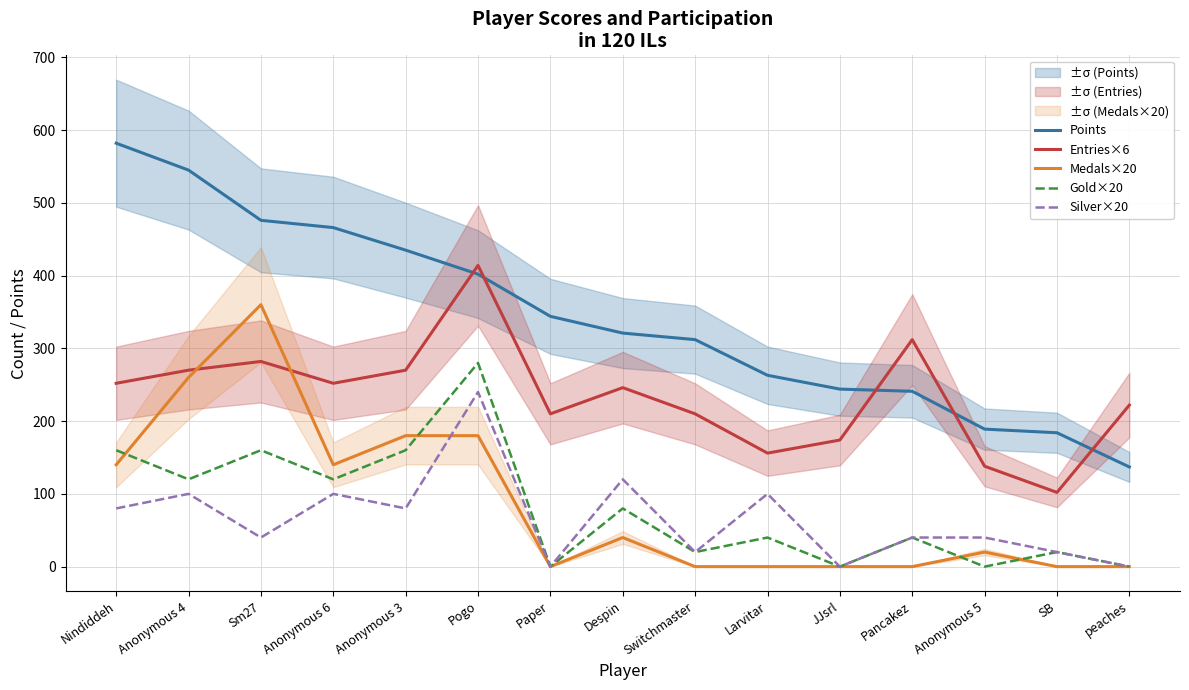

Is this an area chart (filled region under the line)?

No